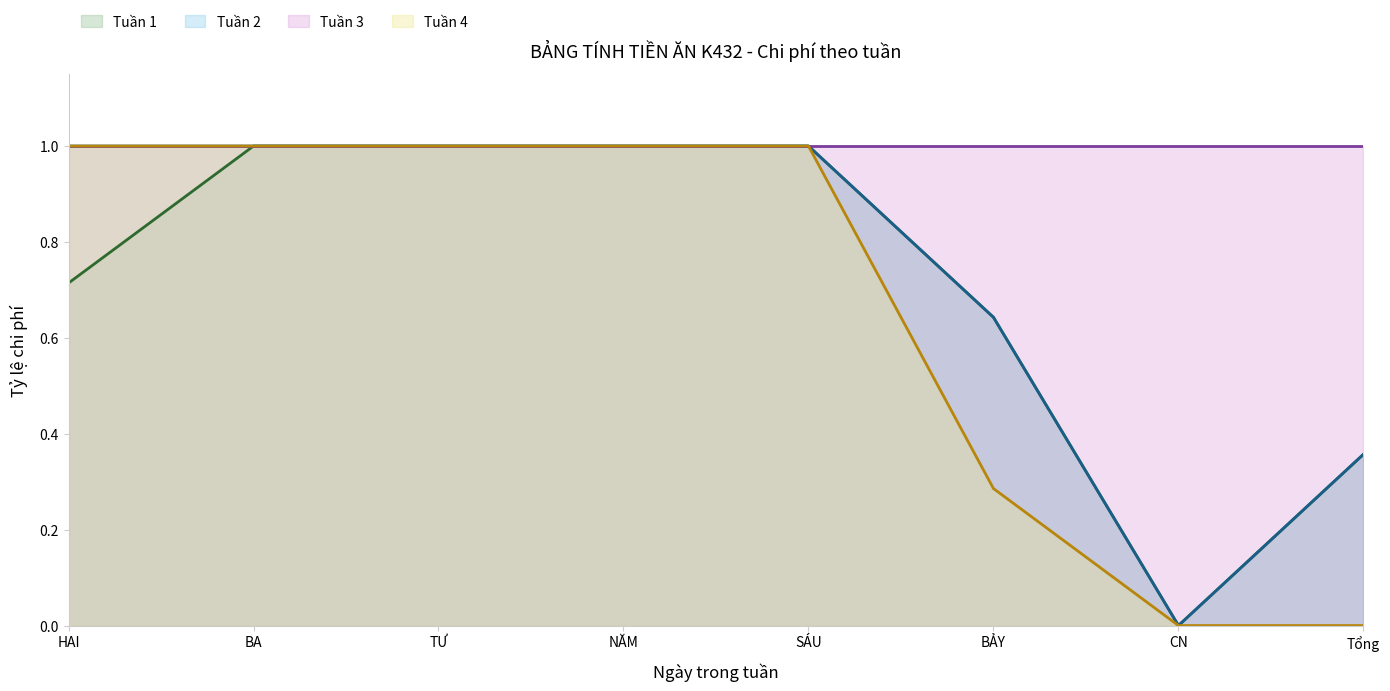

The Tuần 2 series shows 0.2 at BẢY. True or false?

False